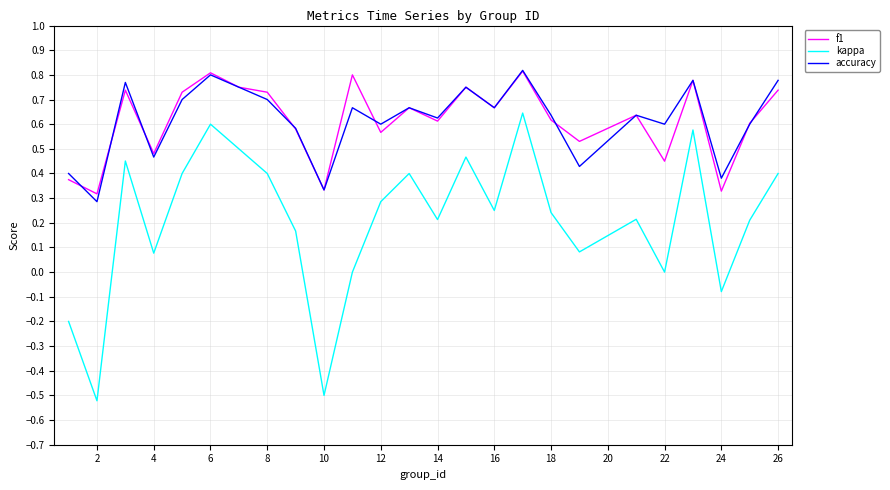

True or false: kappa and f1 cross at least once.

False